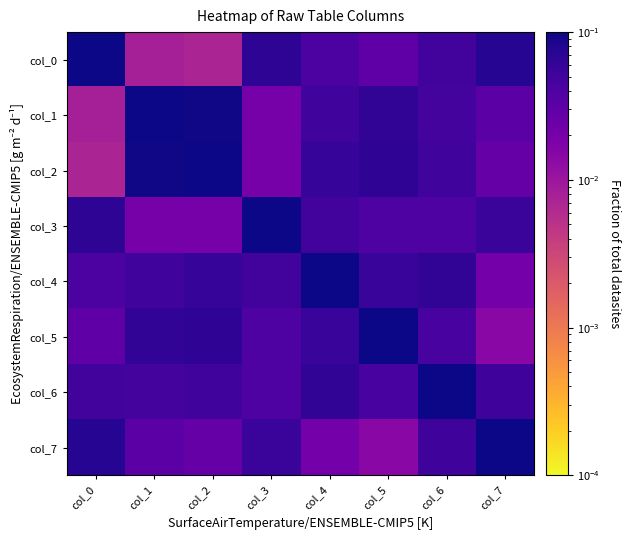

Which has a higher value, col_6 or col_7?

col_7